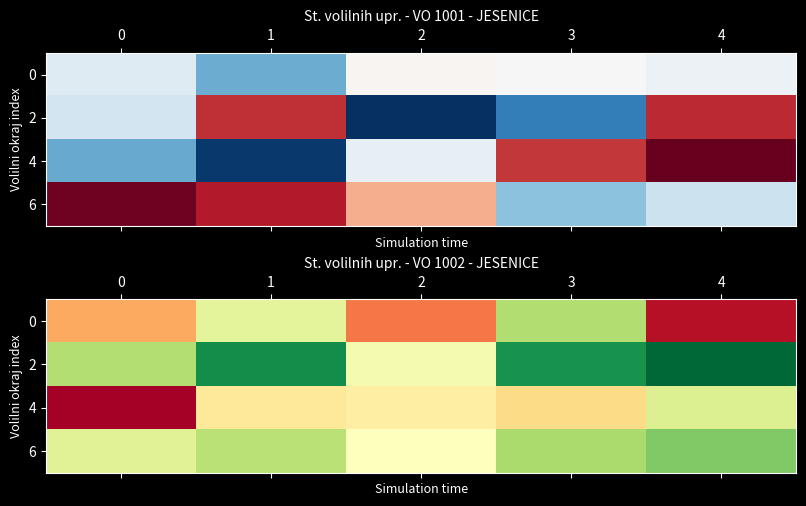

Which series changed the most between 0 and 4?

4